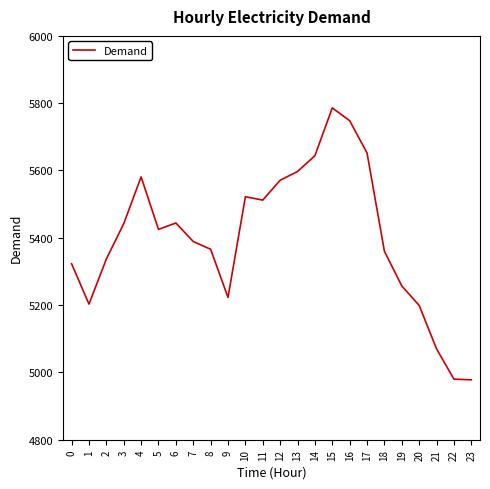

How many series are shown in this chart?

1